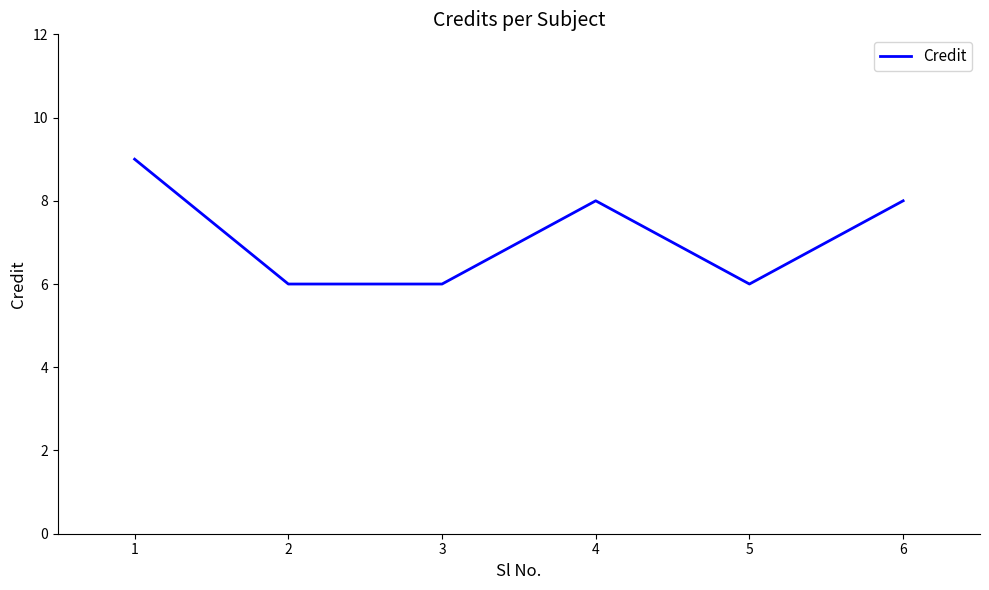

Approximately how many times larger is the value at 6 compared to 5?

1.3